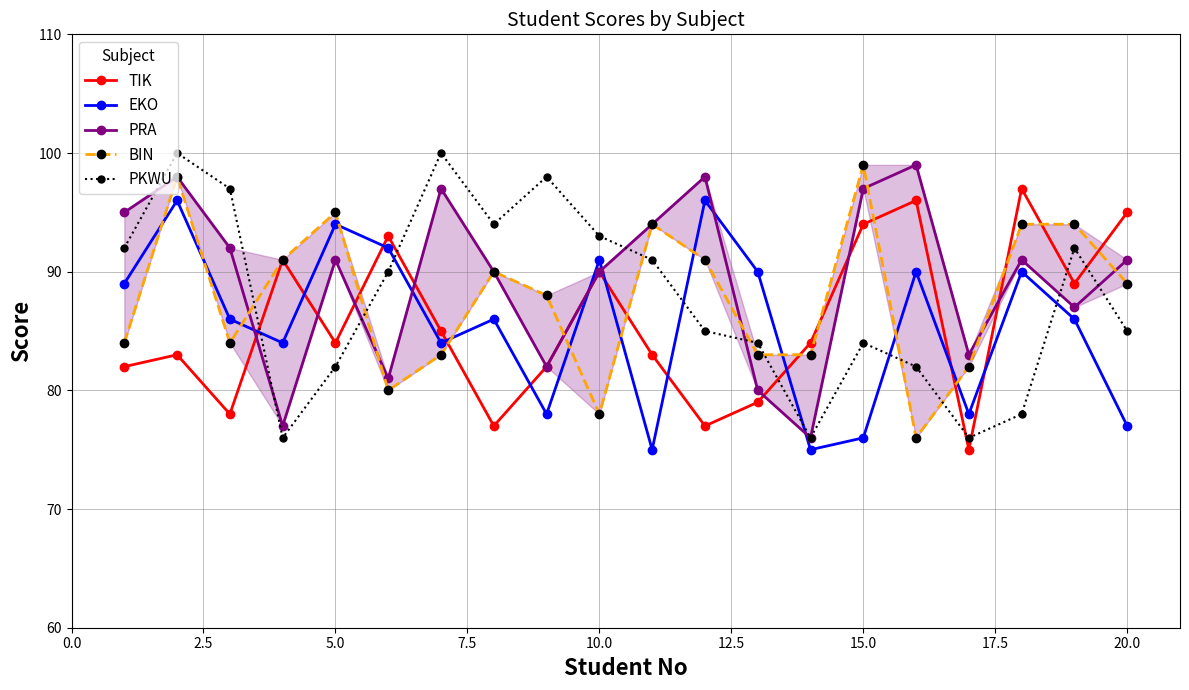

Which series has the largest total across all categories?

PRA